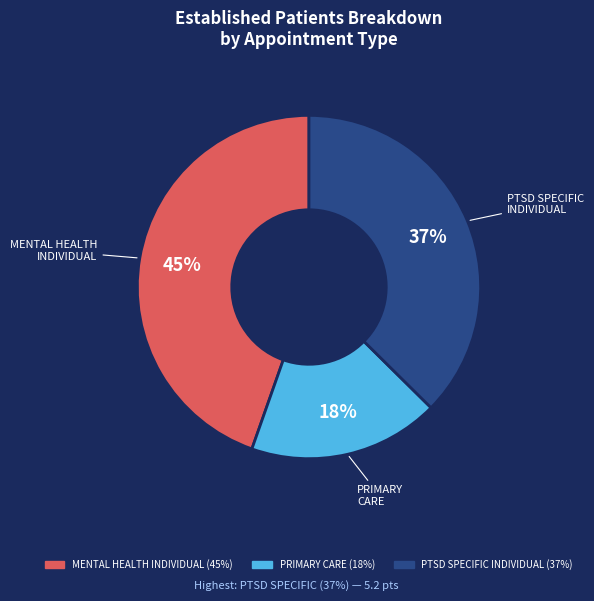

To the nearest percent, what is the difference between the largest and smallest slice percentages?

27%